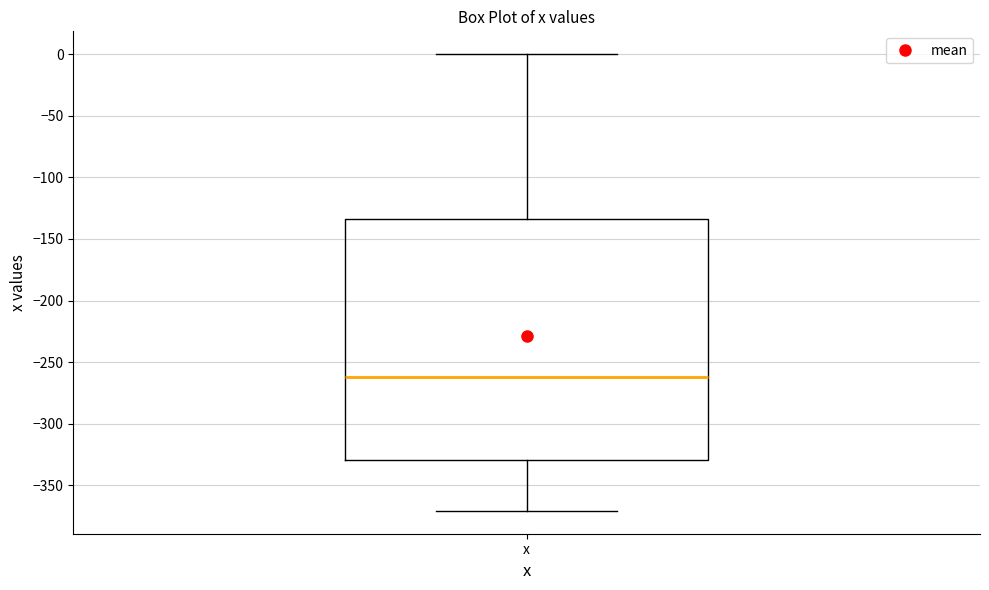

Transcribe this box plot: give where the median line is, the range the box spans, and where the two whiskers end, as read against the y-axis. The values are not printed on the chart, so give them approximately, as read against the axis.

median -260, box -330 to -135, whiskers -370 to 0